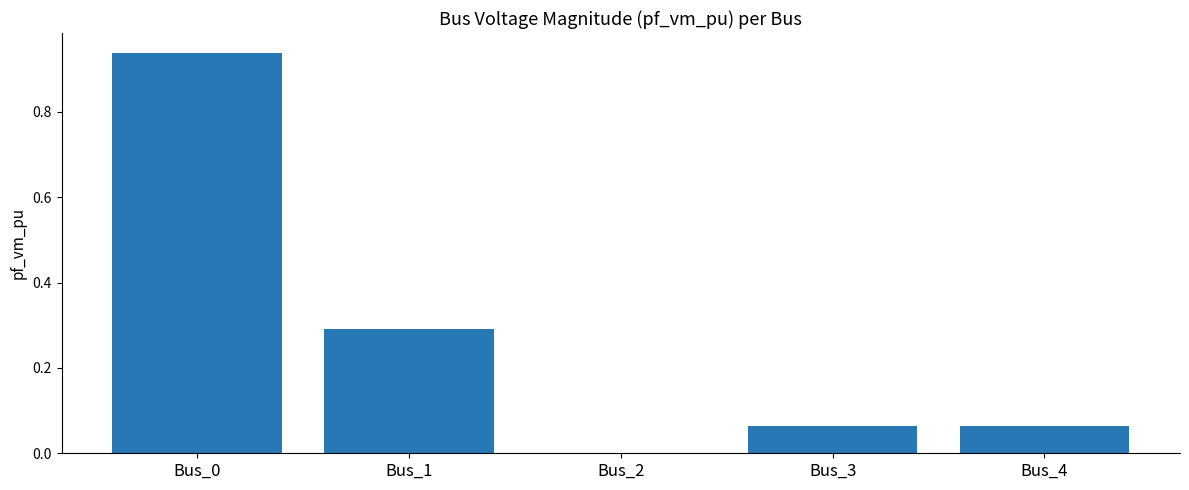

What is the sum of all values?

1.4